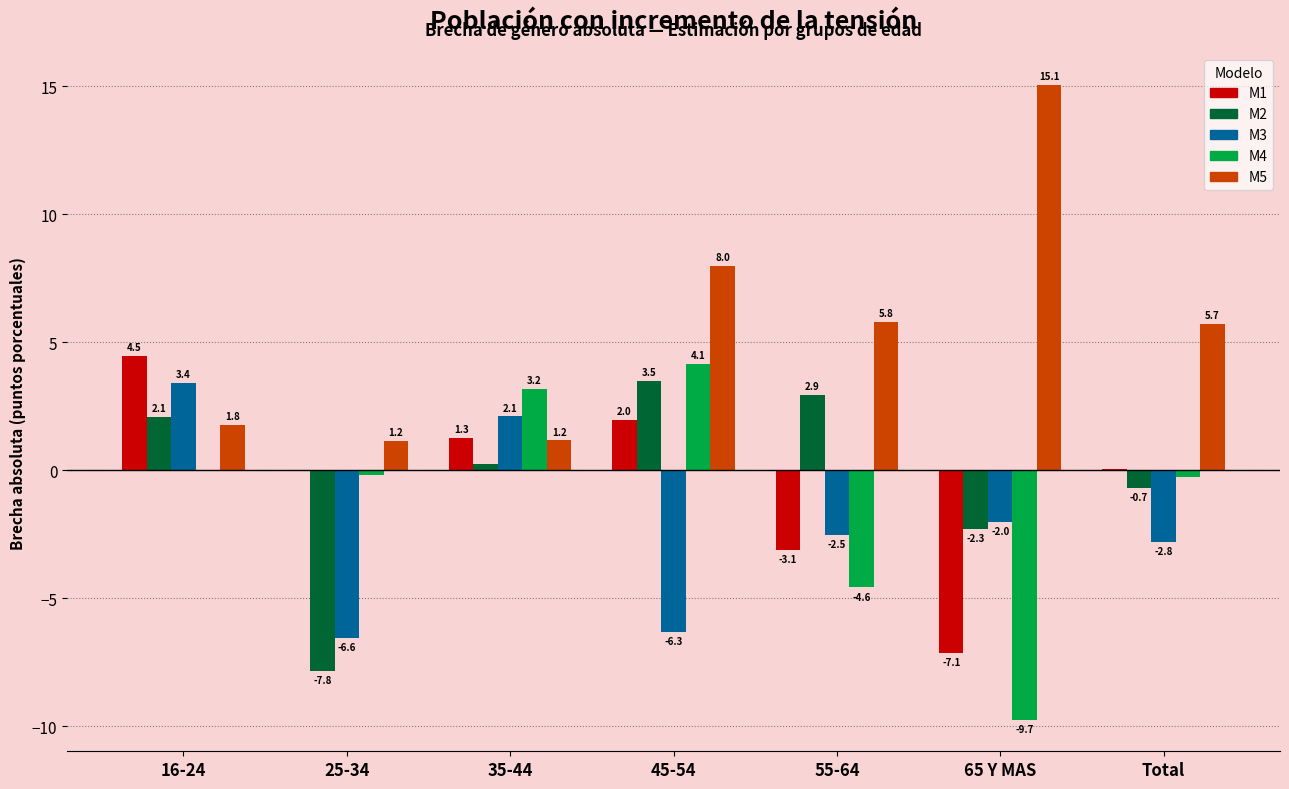

Is the value of M5 at 65 Y MAS greater than the value of M4 at 16-24?

Yes